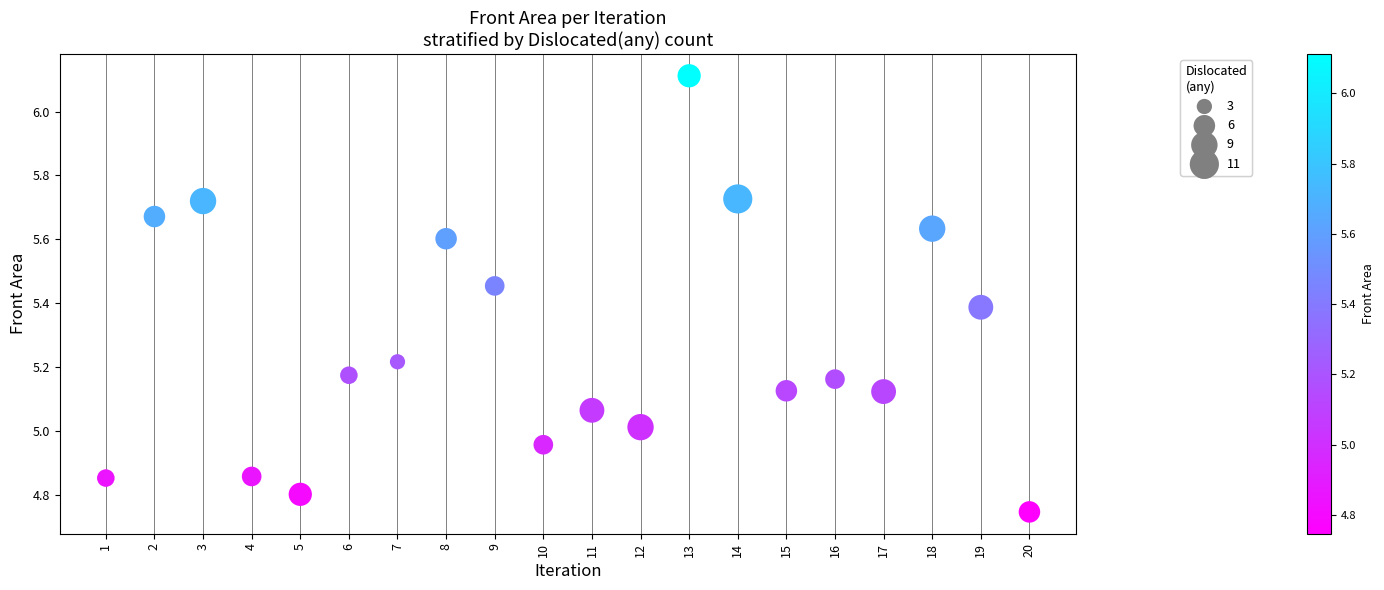

What is the range of X values (max minus min)?

19.0